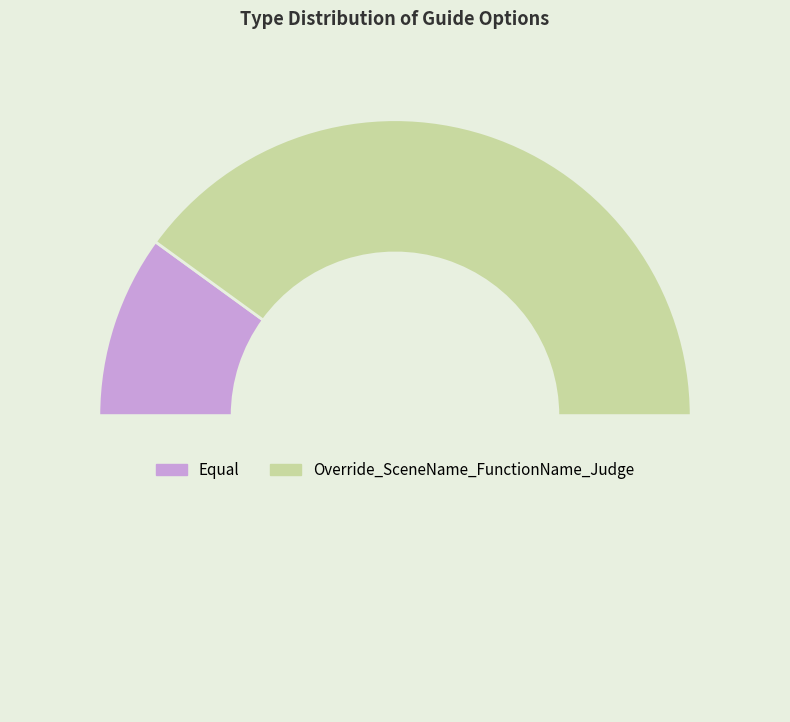

How many segments does this pie chart have?

3